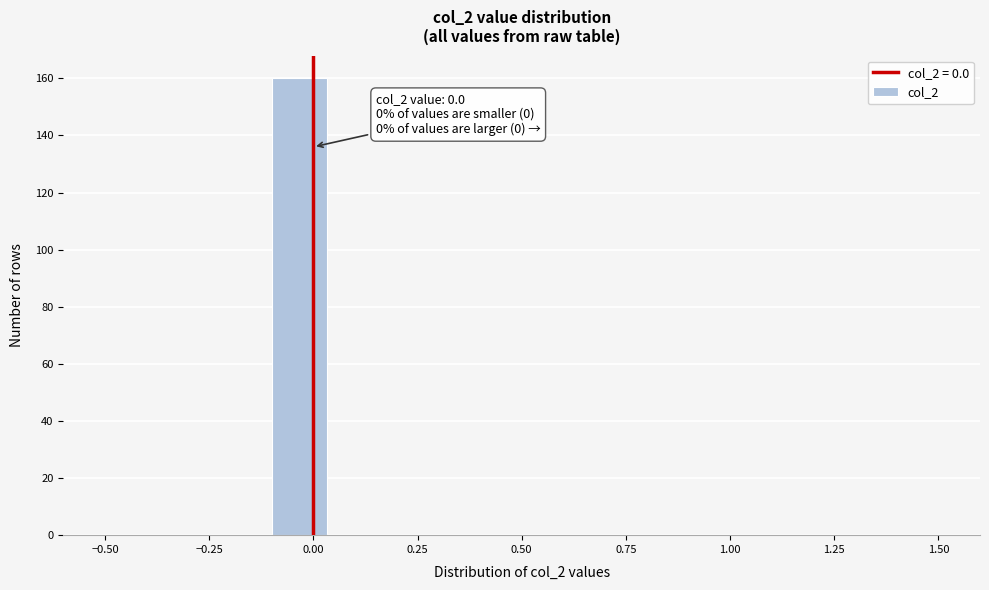

Around what value on the x-axis is the tallest bar? Give the approximate position of its centre, as read against the axis.

-0.05